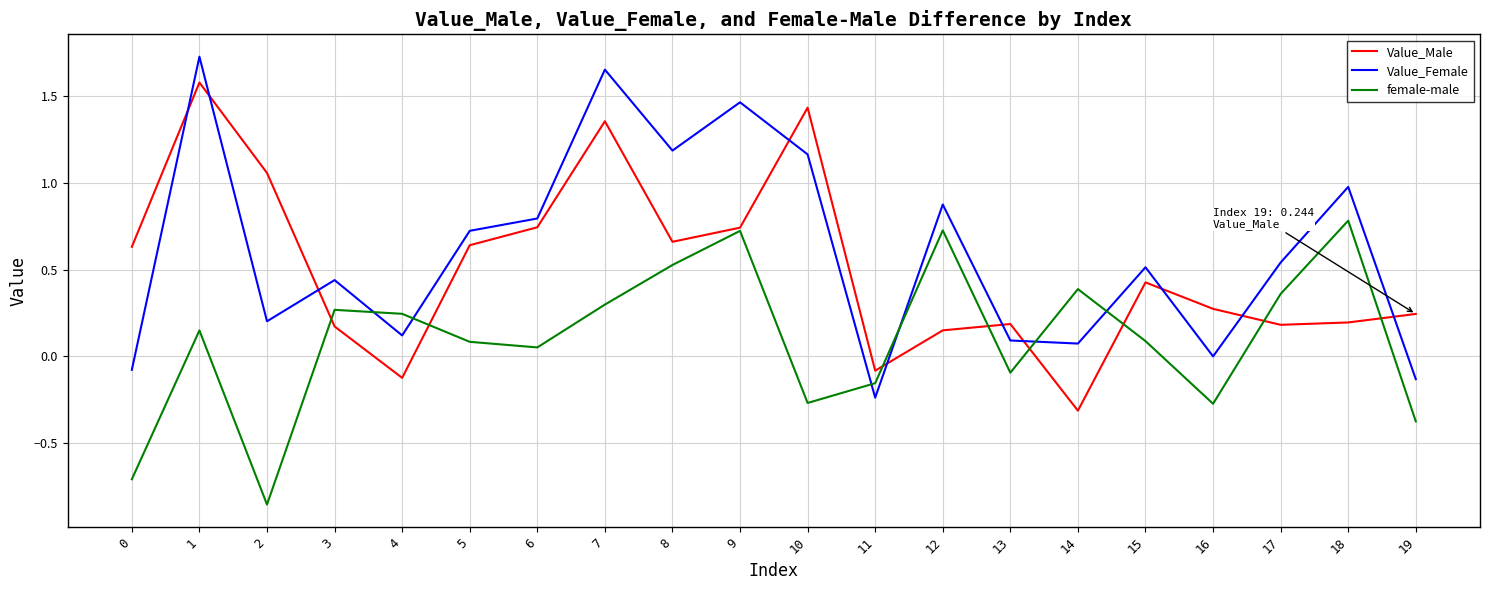

Which series has the largest range (max minus min)?

Value_Female